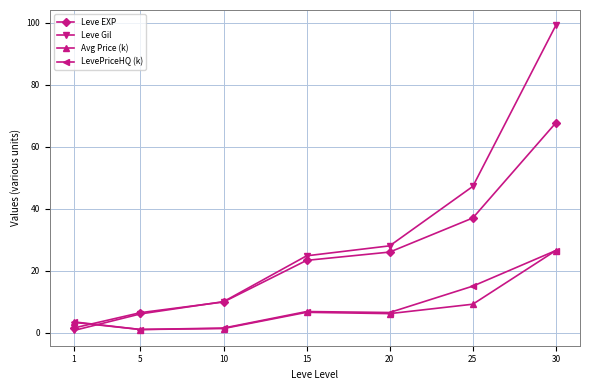

Which category has the highest value across all series?

30